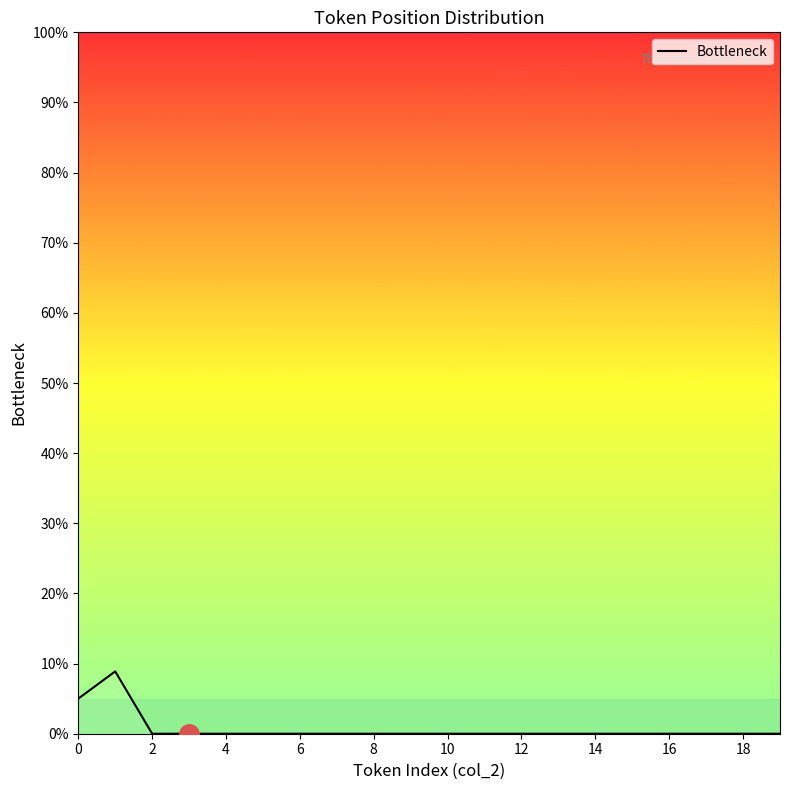

What is the difference between the maximum and minimum values?

8.9